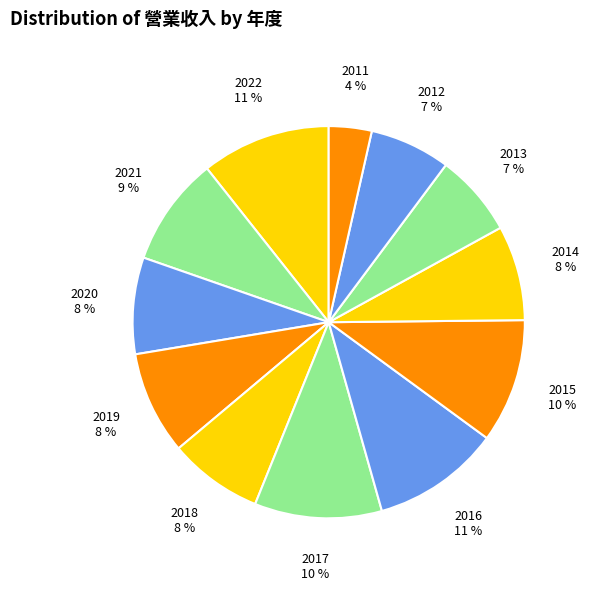

How many segments does this pie chart have?

12